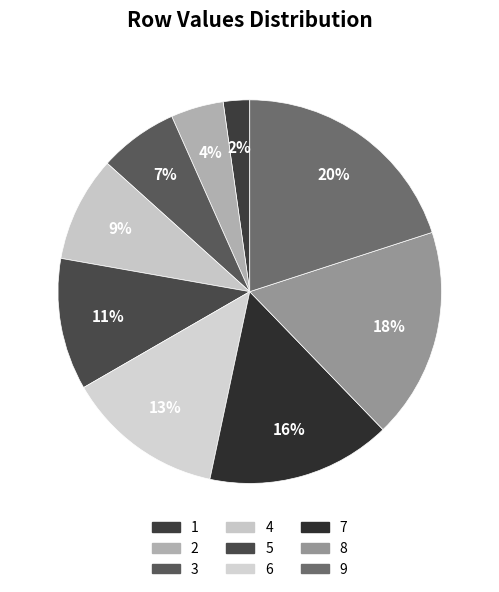

What percentage is the 5 slice, to the nearest percent?

11%